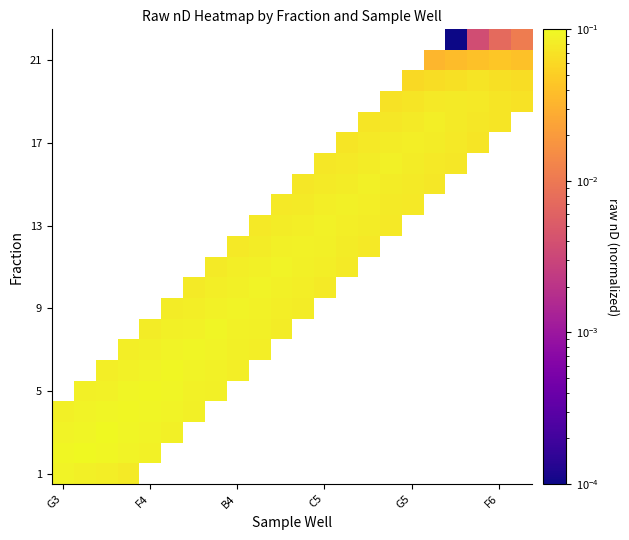

Count the number of data series in this chart.

22